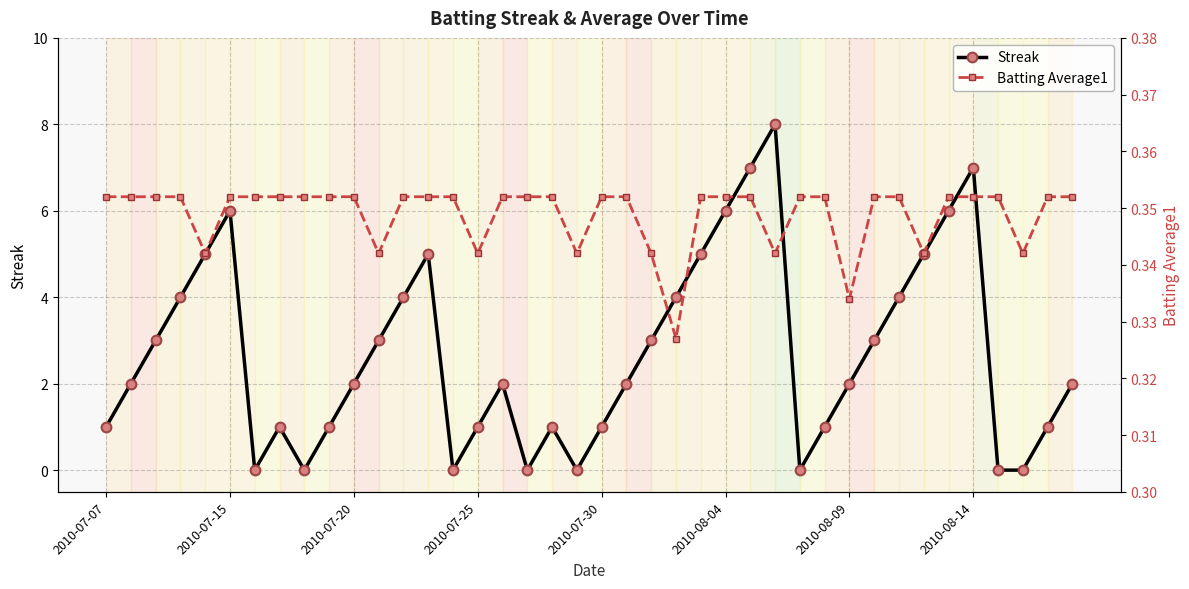

How many times do Streak and Batting Average1 cross each other?

14